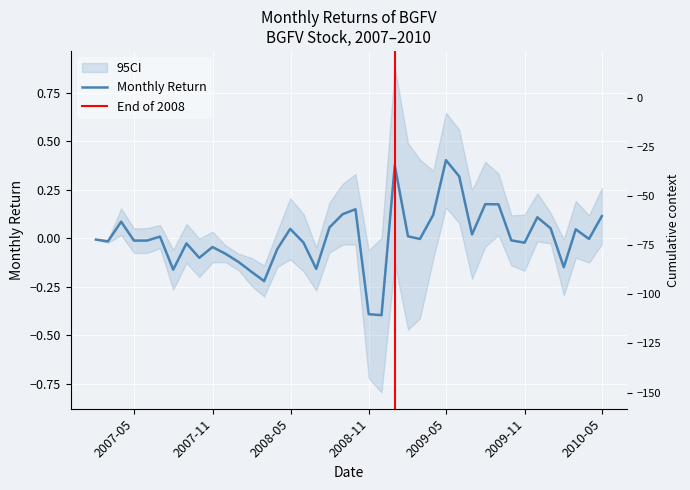

Reading left to right, list all the values displayed in this chart.

-0.0	-0.0	0.1	-0.0	-0.0	0.0	-0.2	-0.0	-0.1	-0.0	-0.1	-0.1	-0.2	-0.2	-0.1	0.0	-0.0	-0.2	0.1	0.1	0.1	-0.4	-0.4	0.4	0.0	-0.0	0.1	0.4	0.3	0.0	0.2	0.2	-0.0	-0.0	0.1	0.1	-0.1	0.0	-0.0	0.1